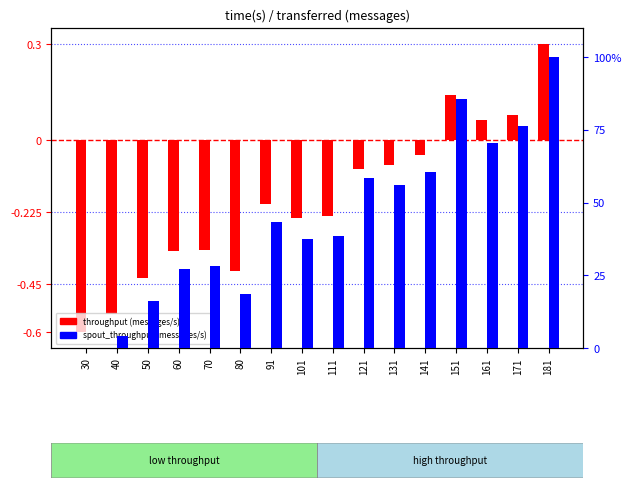

How many series are shown in this chart?

2